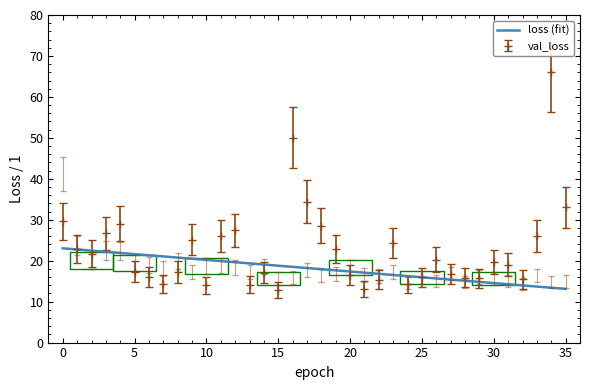

What is the maximum value shown in the chart?

66.1